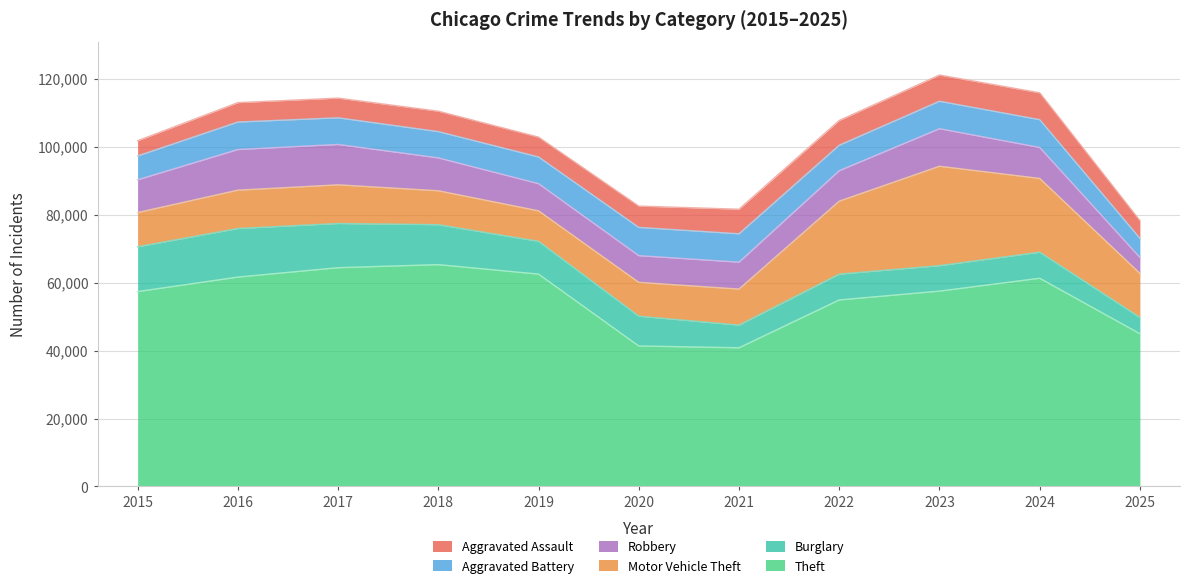

Between 2020 and 2021, which series saw the biggest shift?

Burglary